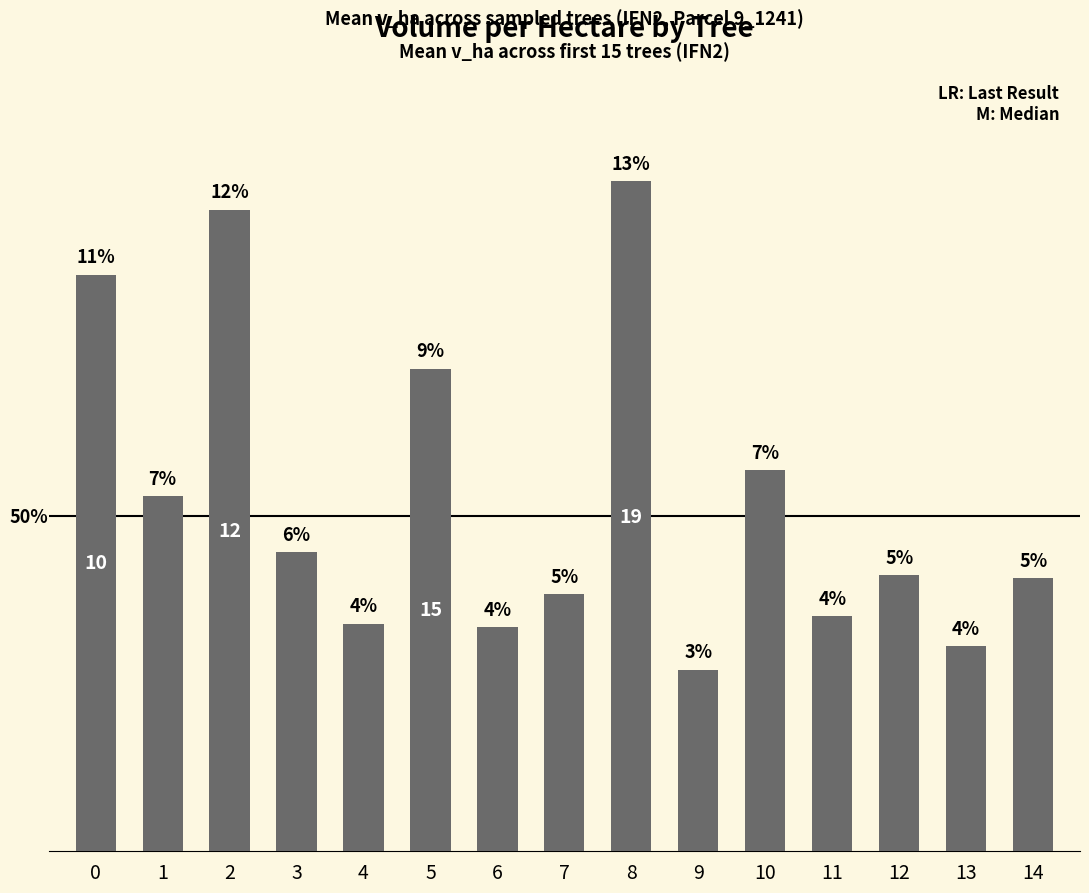

What is the difference between the values at 8 and 10?

10.4